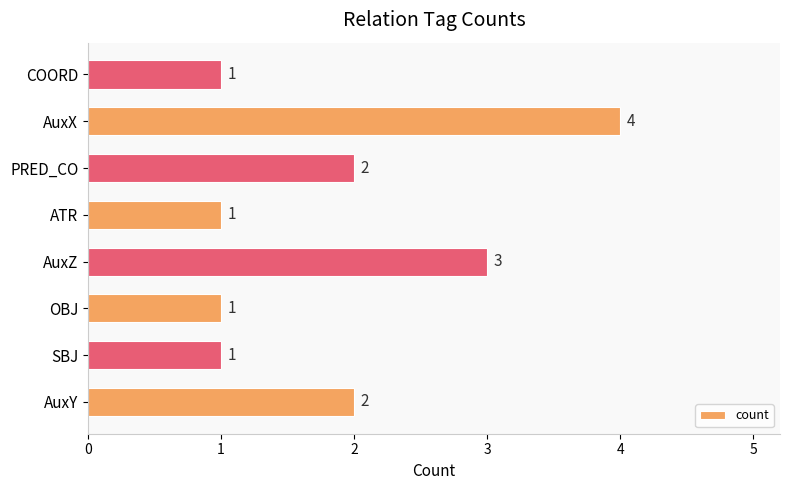

Which category has the highest value across all series?

AuxX